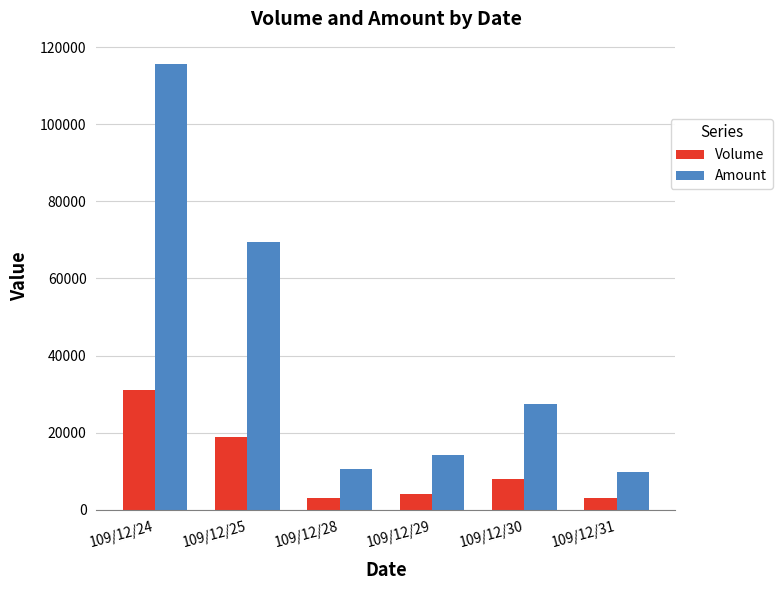

How many bars are there in each group?

2